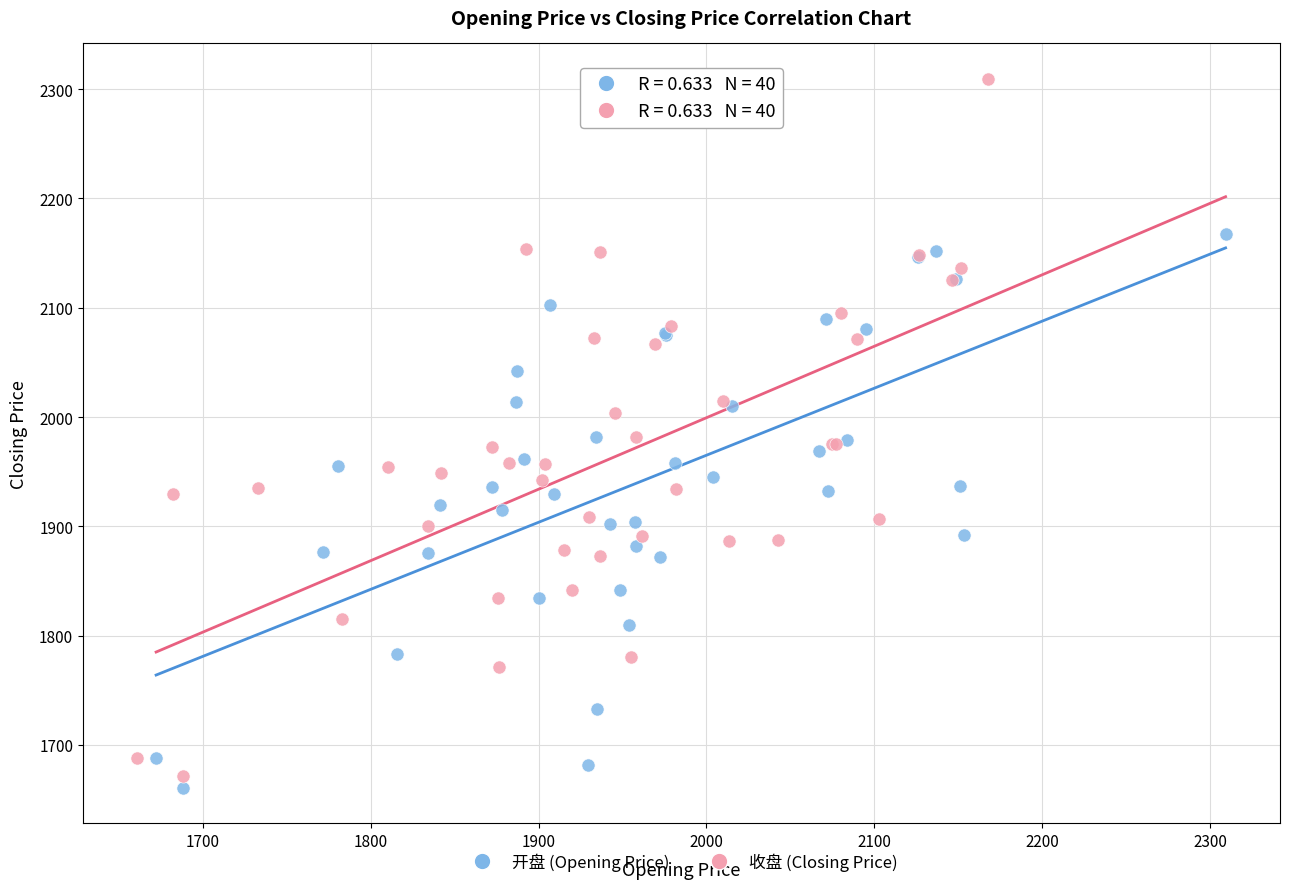

Which series reaches the maximum Y coordinate?

收盘 (Closing Price)